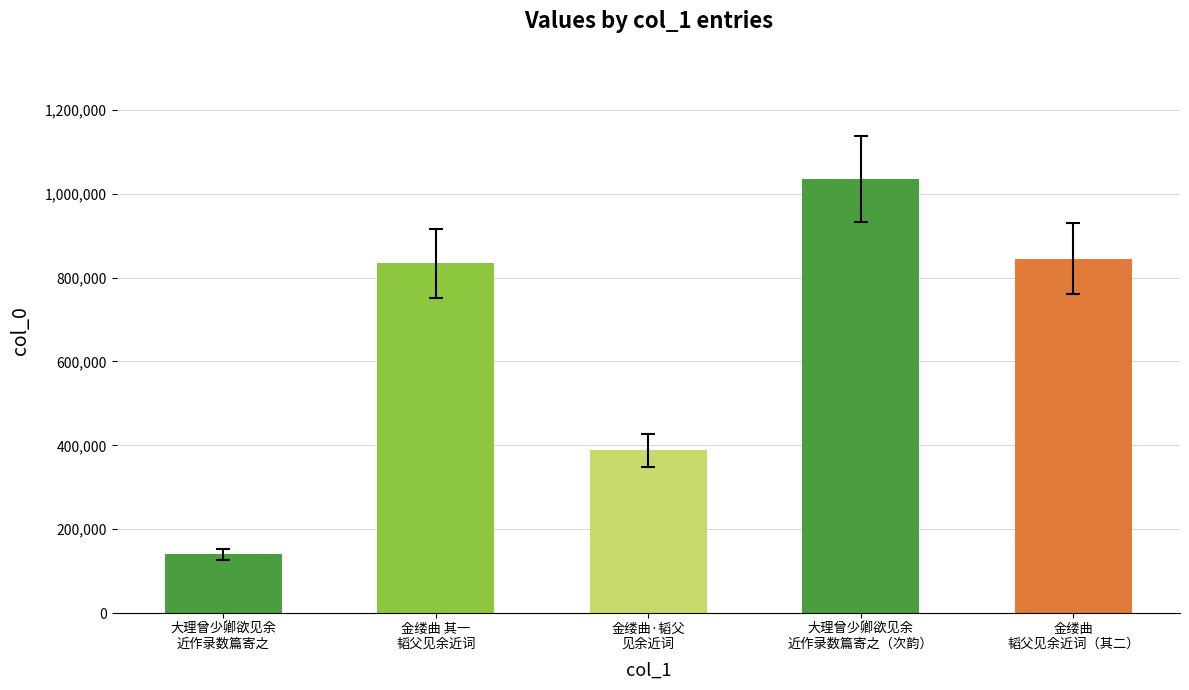

Reading right to left, extract all data points from this chart.

金缕曲
韬父见余近词（其二）=845276	大理曾少卿欲见余
近作录数篇寄之（次韵）=1034906	金缕曲·韬父
见余近词=387789	金缕曲 其一
韬父见余近词=833586	大理曾少卿欲见余
近作录数篇寄之=139924